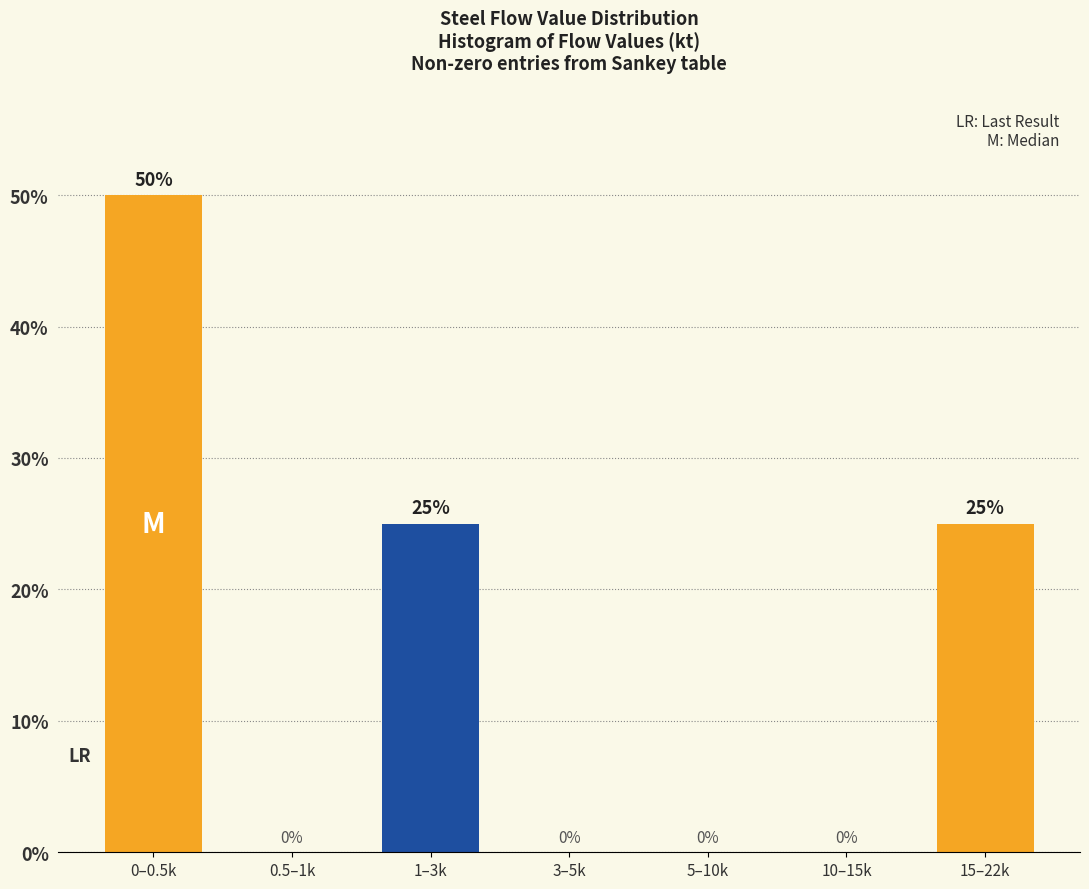

Reading left to right, list all the values displayed in this chart.

0–0.5k=50	0.5–1k=0	1–3k=25	3–5k=0	5–10k=0	10–15k=0	15–22k=25